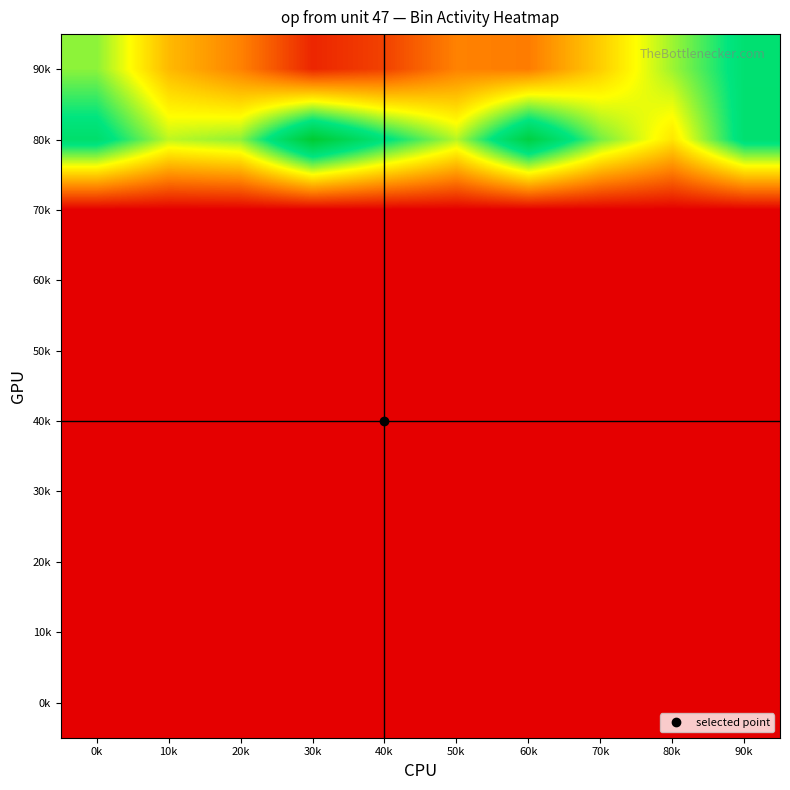

How many data points does each series have?

10